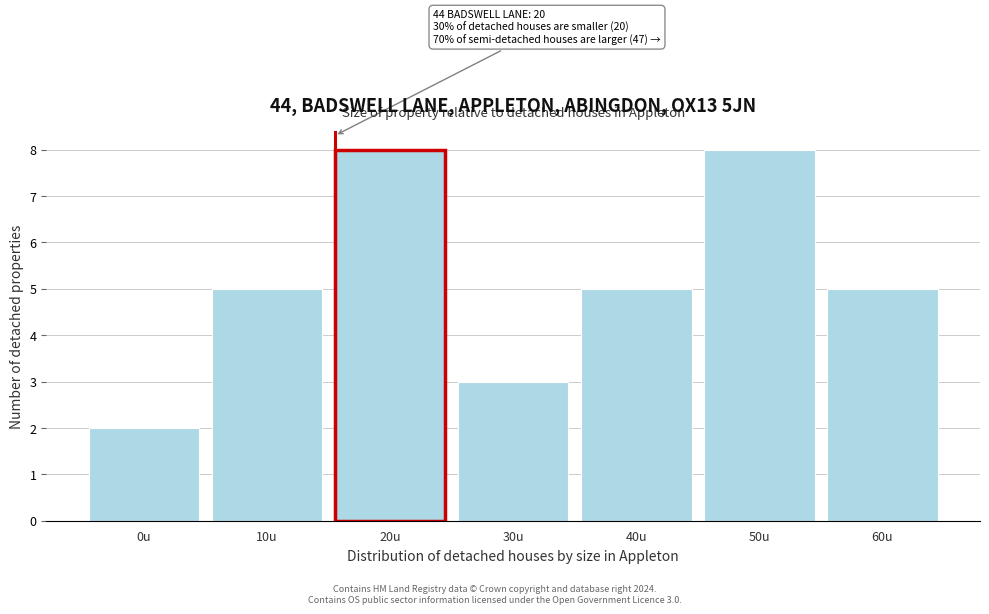

Reading left to right, extract all data points from this chart.

0u=2	10u=5	20u=8	30u=3	40u=5	50u=8	60u=5